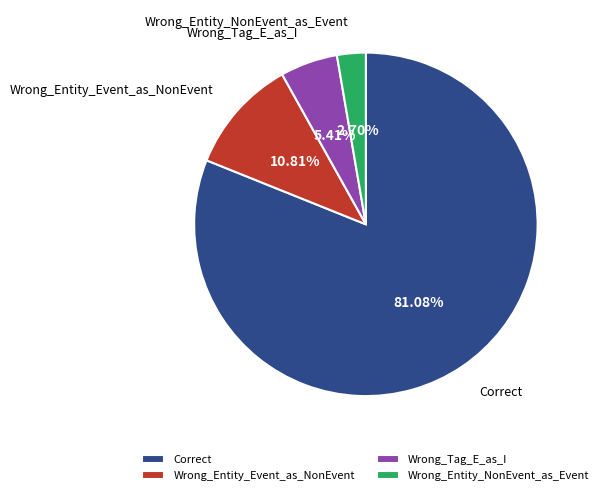

Approximately how many times larger is the value at Wrong_Tag_E_as_I compared to Wrong_Entity_Event_as_NonEvent?

0.5